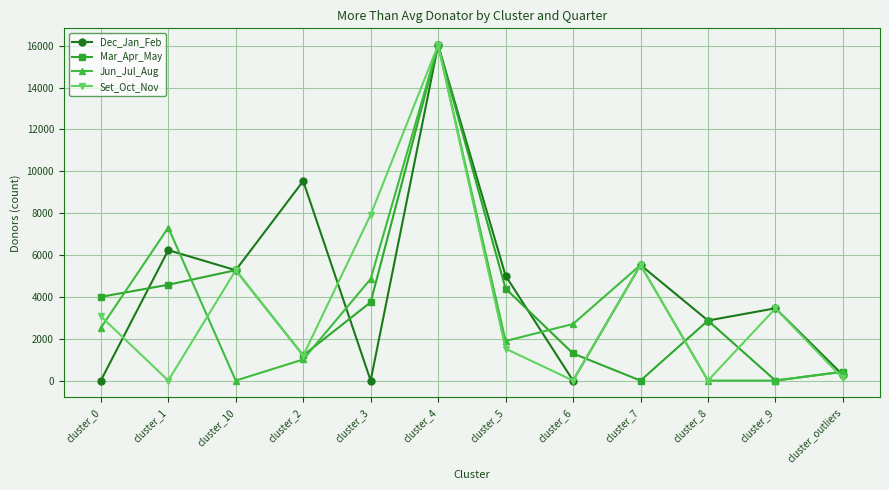

What position from the right is cluster_7?

4